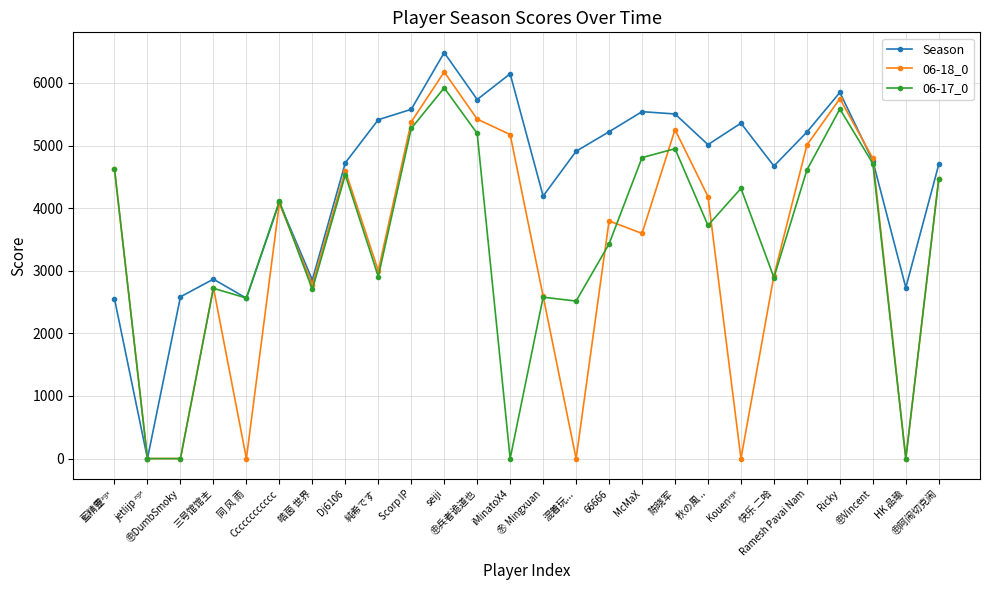

The Season series shows 4015 at ㊥兵者诡道也. True or false?

False